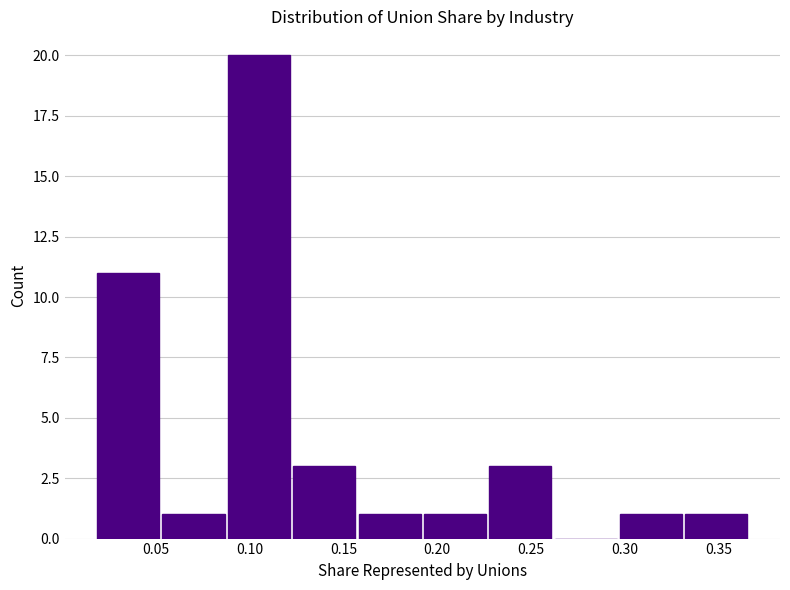

Reading left to right, transcribe this chart: for each bar, give the range it covers on the x-axis and its height. Neither the bar edges nor the heights are printed on the chart, so give them approximately, as read against the axes.

0.020 to 0.055: 11
0.055 to 0.090: 1
0.090 to 0.120: 20
0.120 to 0.155: 3
0.155 to 0.190: 1
0.190 to 0.225: 1
0.225 to 0.260: 3
0.260 to 0.295: 0
0.295 to 0.330: 1
0.330 to 0.365: 1